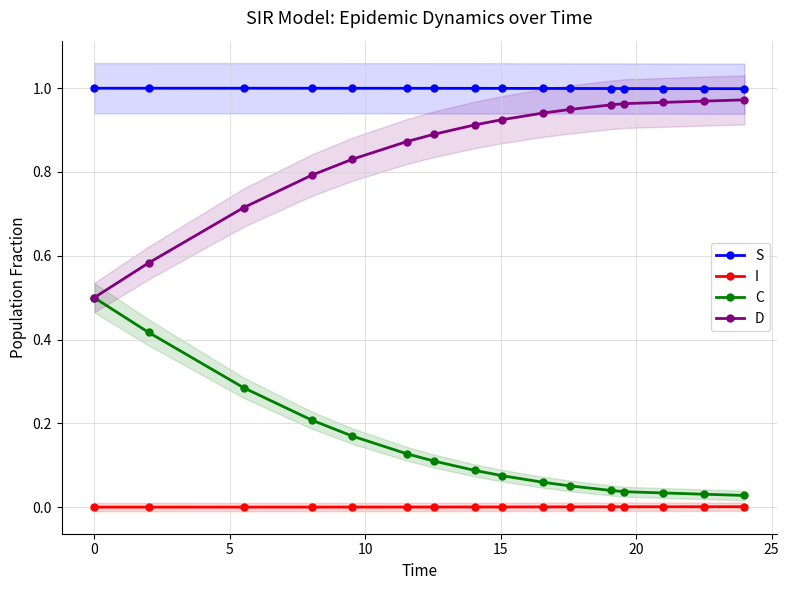

What is the sum of all D values?

13.7